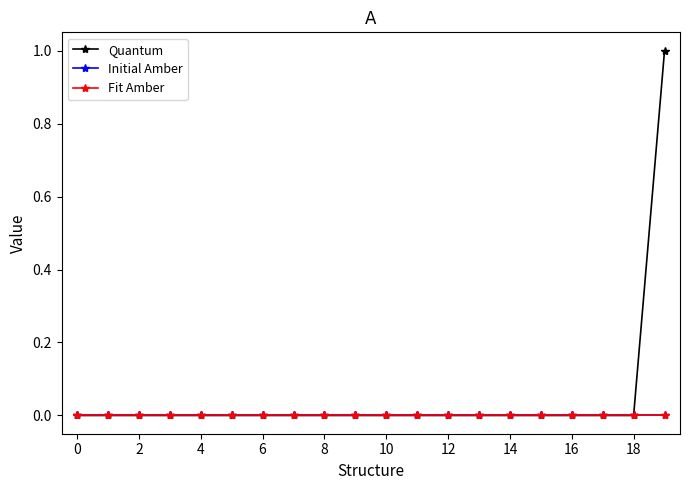

Is this an area chart (filled region under the line)?

No